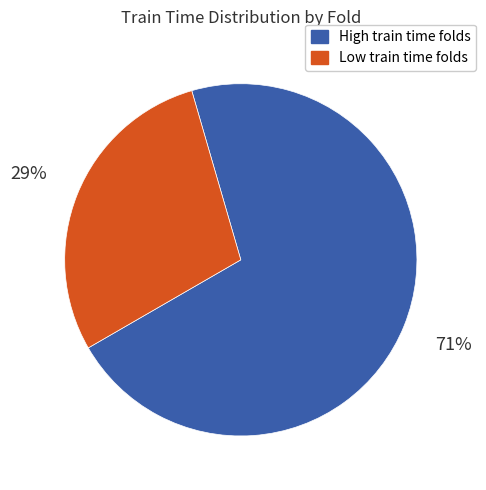

Combined, do Low train time folds and High train time folds account for over 50%?

Yes